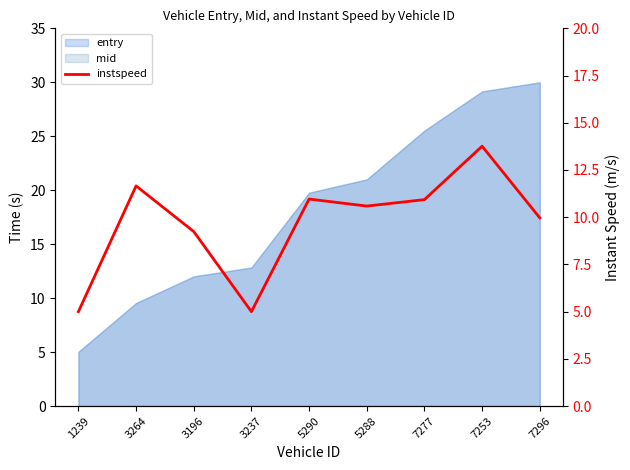

Reading left to right, transcribe all the data shown in this chart.

1239=5.0	3264=11.7	3196=9.2	3237=5.0	5290=11.0	5288=10.6	7277=10.9	7253=13.8	7296=10.0